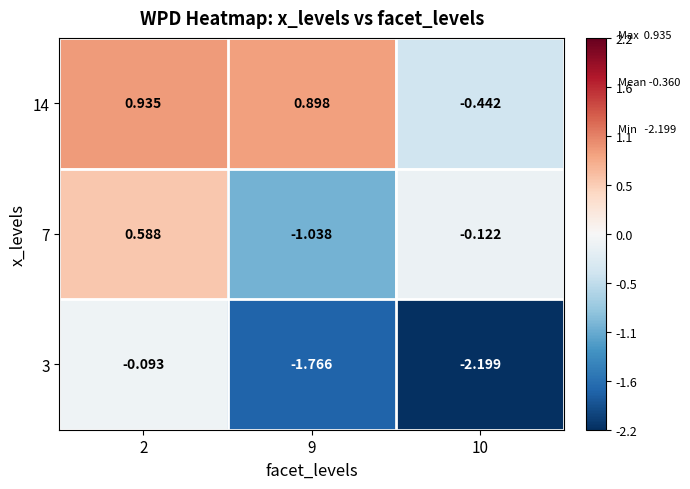

Which label corresponds to the smallest value in the chart?

10